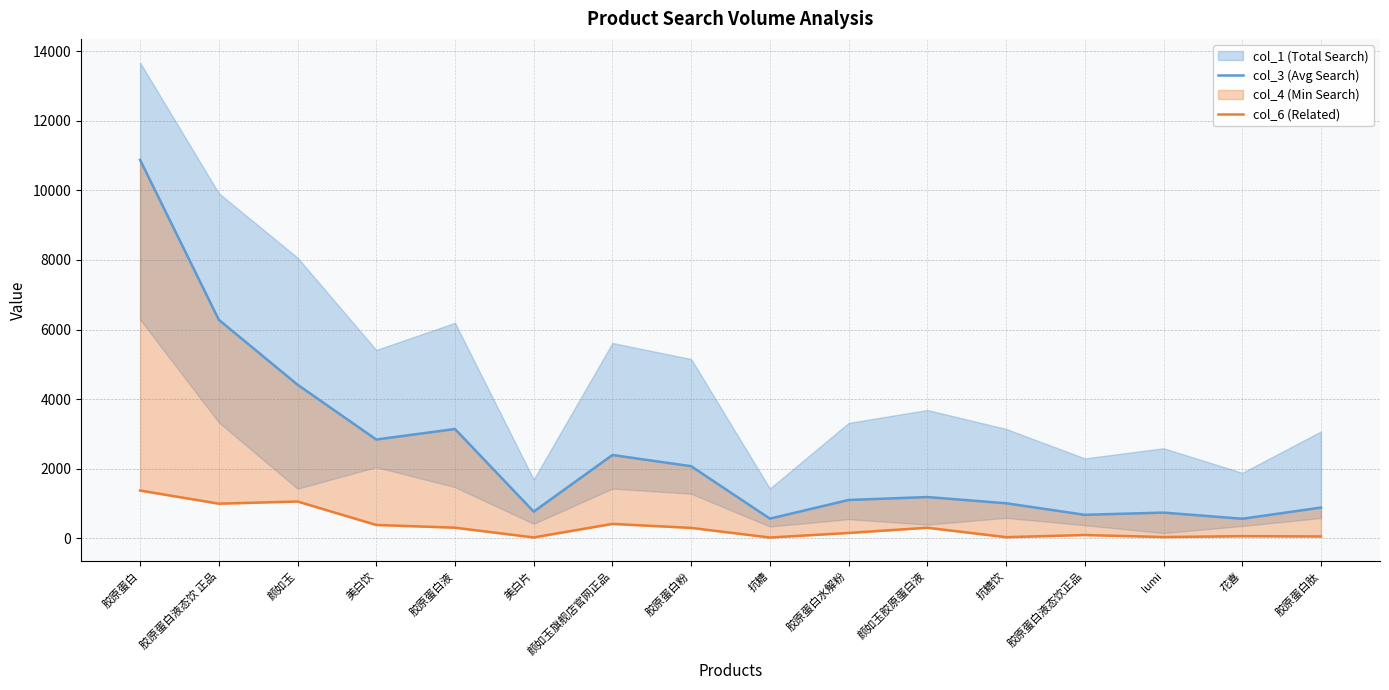

True or false: col_6 (Related) and col_3 (Avg Search) intersect in this chart.

False